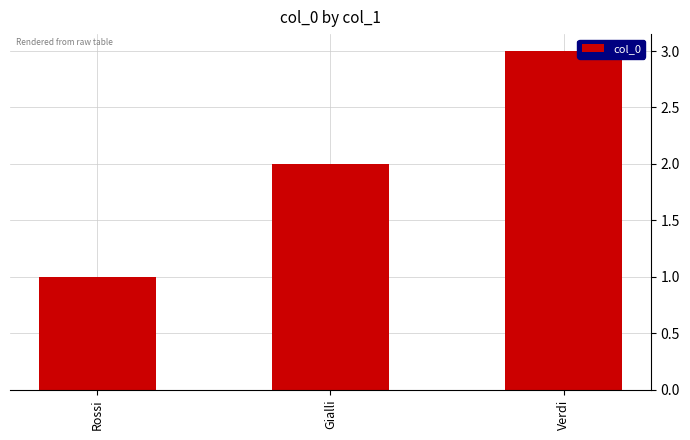

What is the difference between the maximum and minimum values?

2